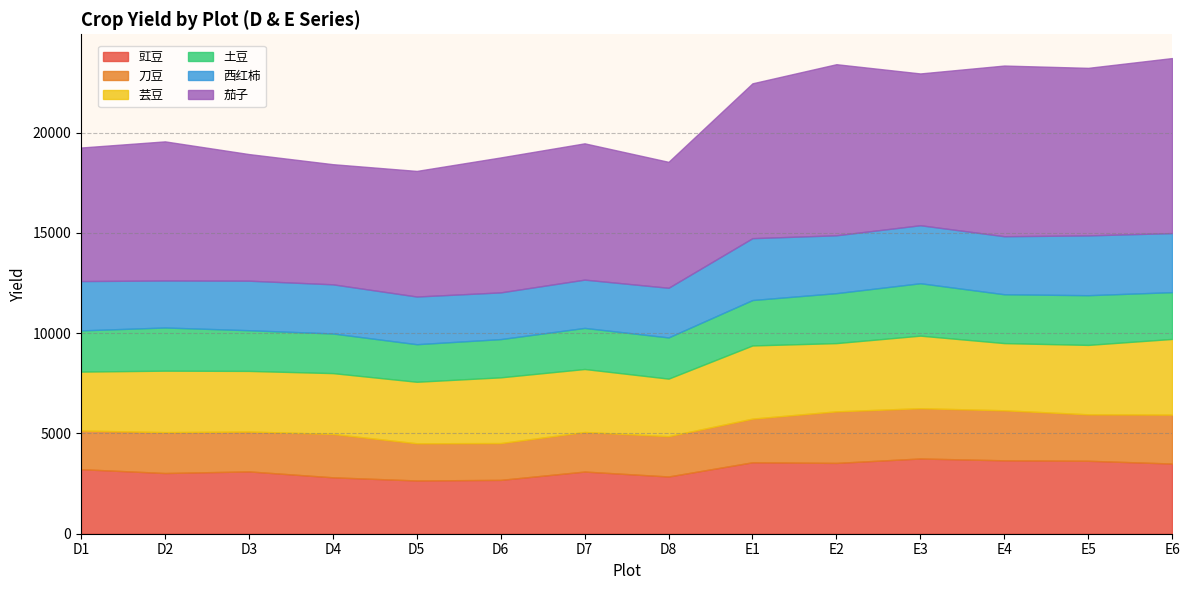

How many values in 刀豆 are above zero?

14